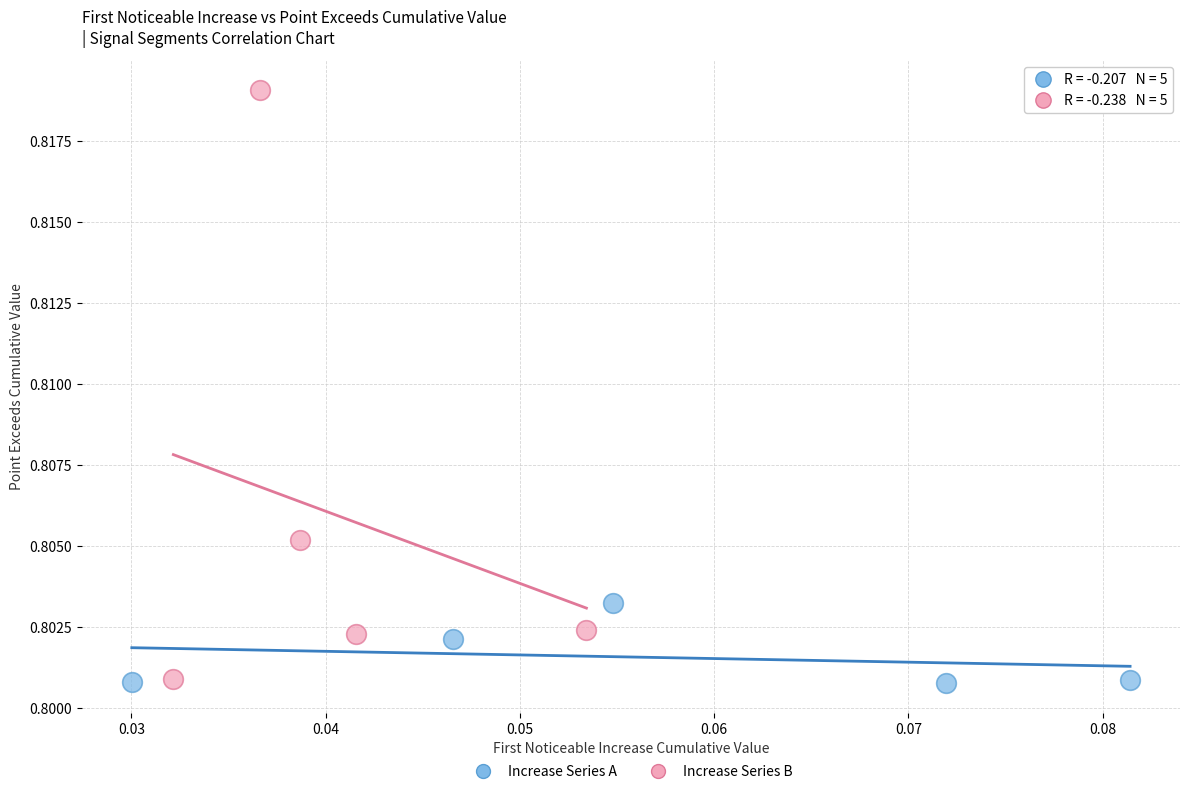

What are all the series names shown in the legend?

Increase Series A, Increase Series B